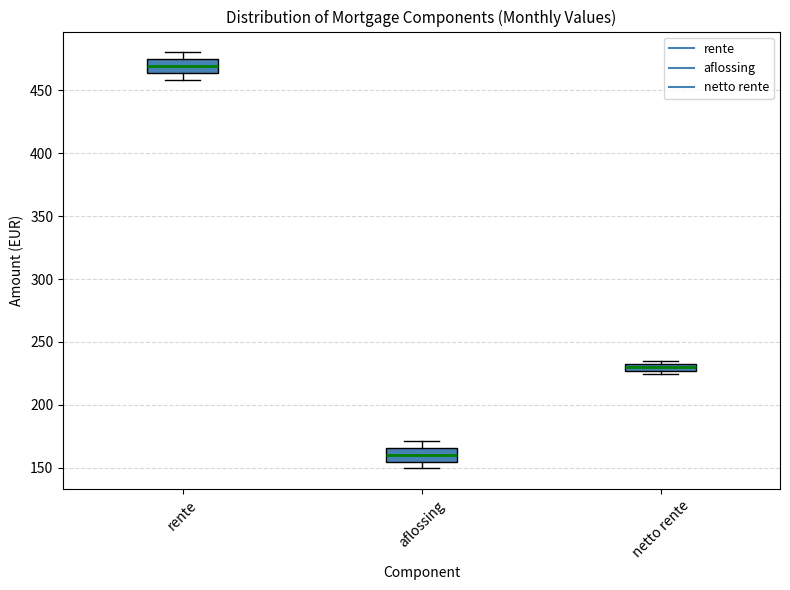

Where is the lower edge of the box for netto rente on the y-axis? The values are not printed on the chart, so give them approximately, as read against the axis.

225